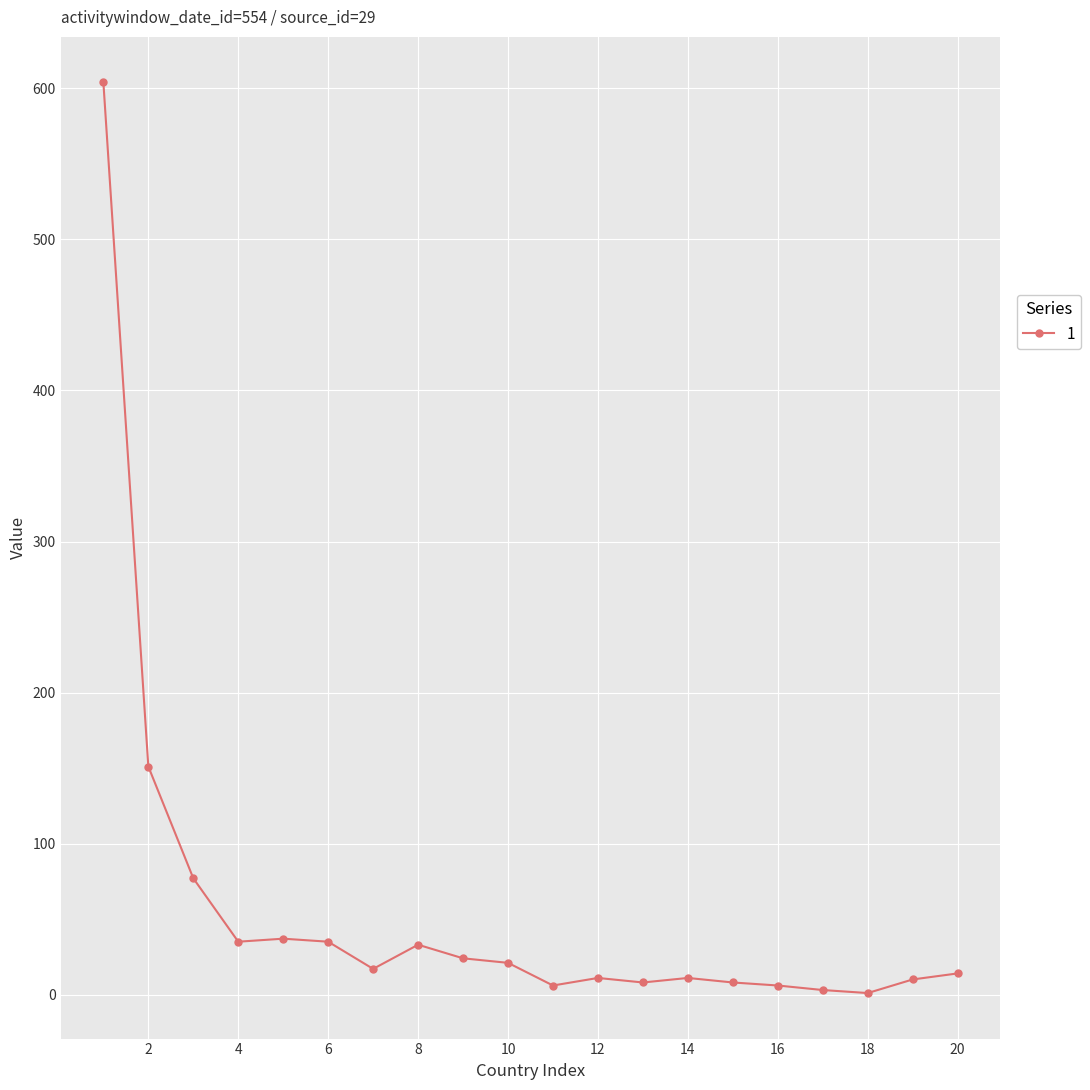

What is the maximum value shown in the chart?

604